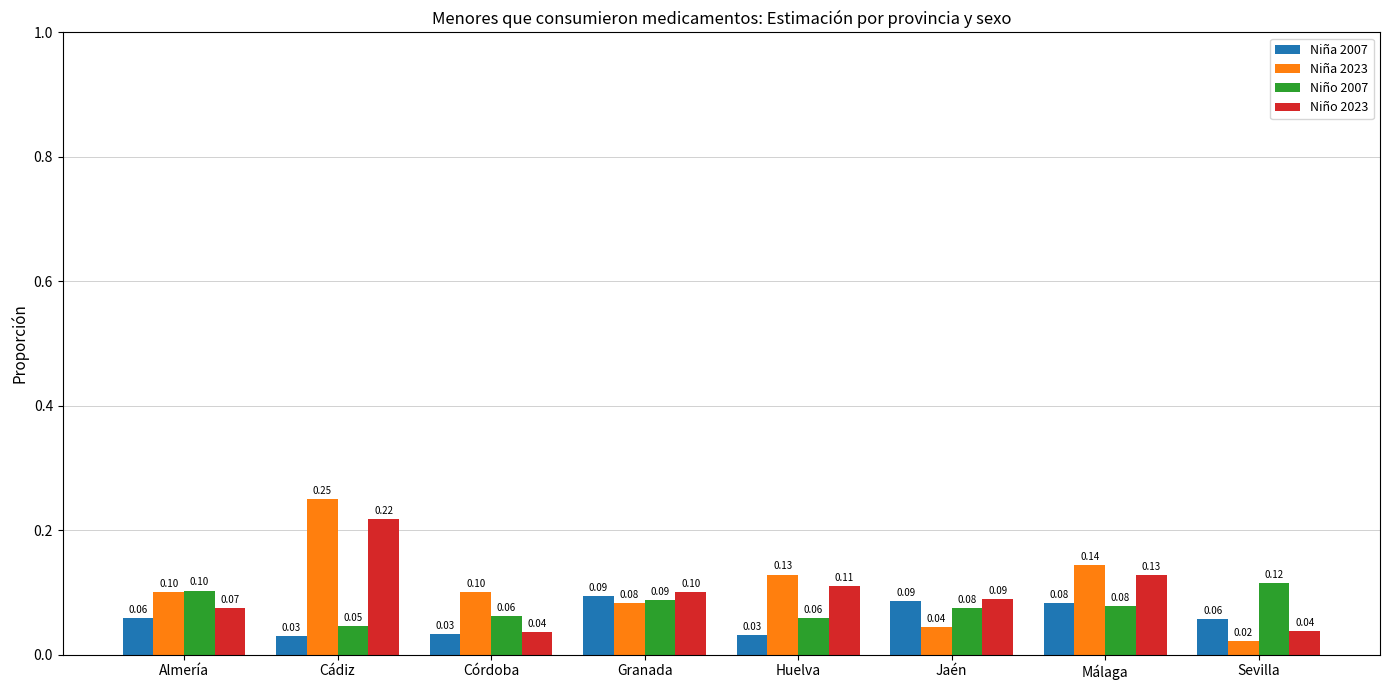

At which category is the sum across all series the highest?

Cádiz